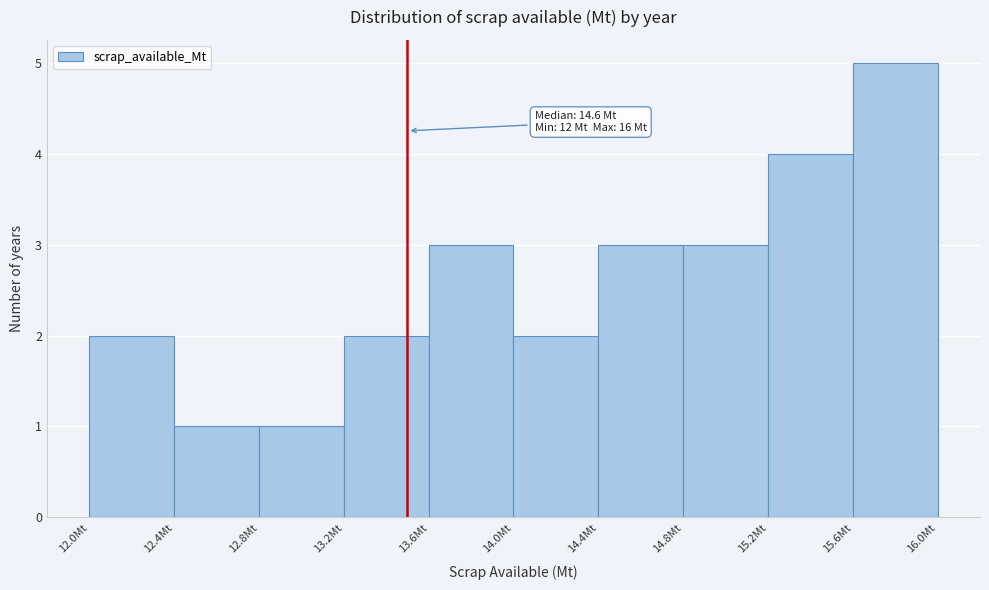

Over which range of the x-axis is the bar tallest?

15.6 to 16.0